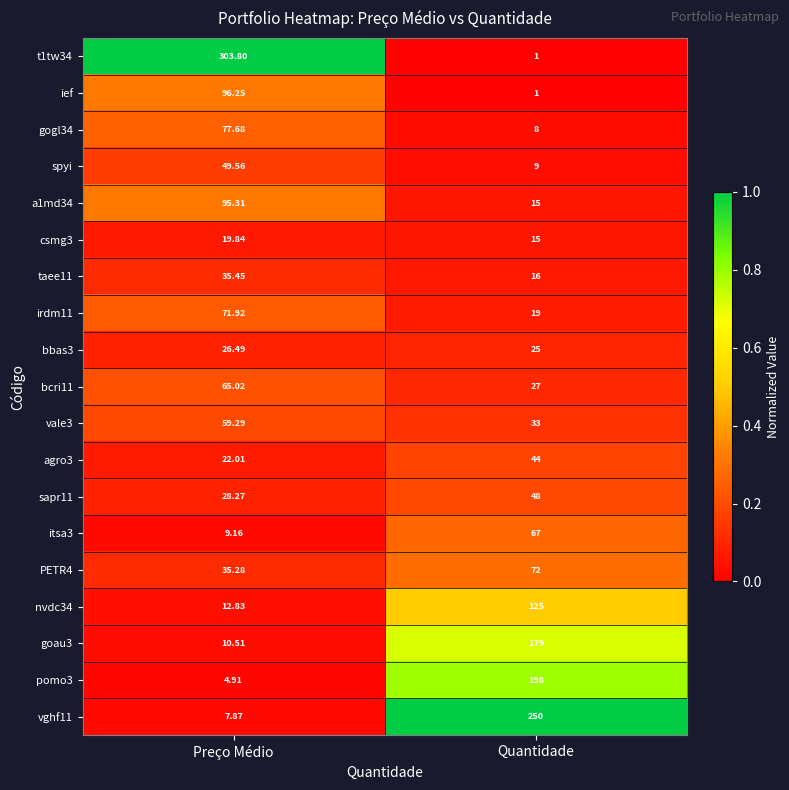

Is the value of bbas3 at Quantidade greater than the value of csmg3 at Preço Médio?

Yes